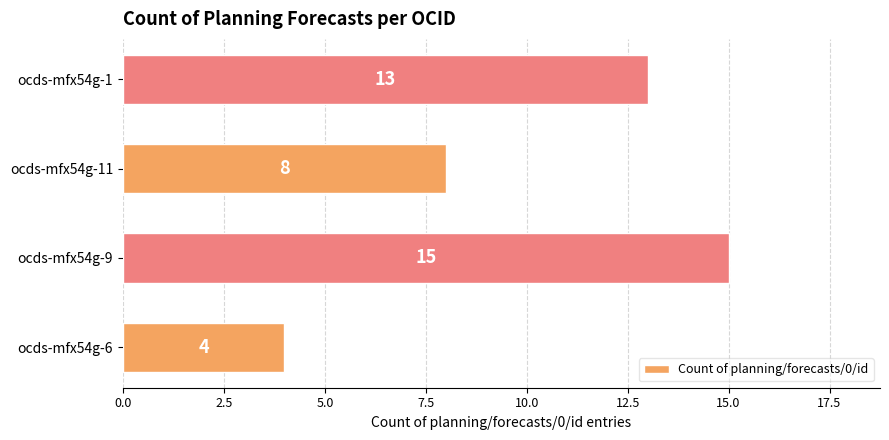

What is the difference between the second highest and minimum values?

9